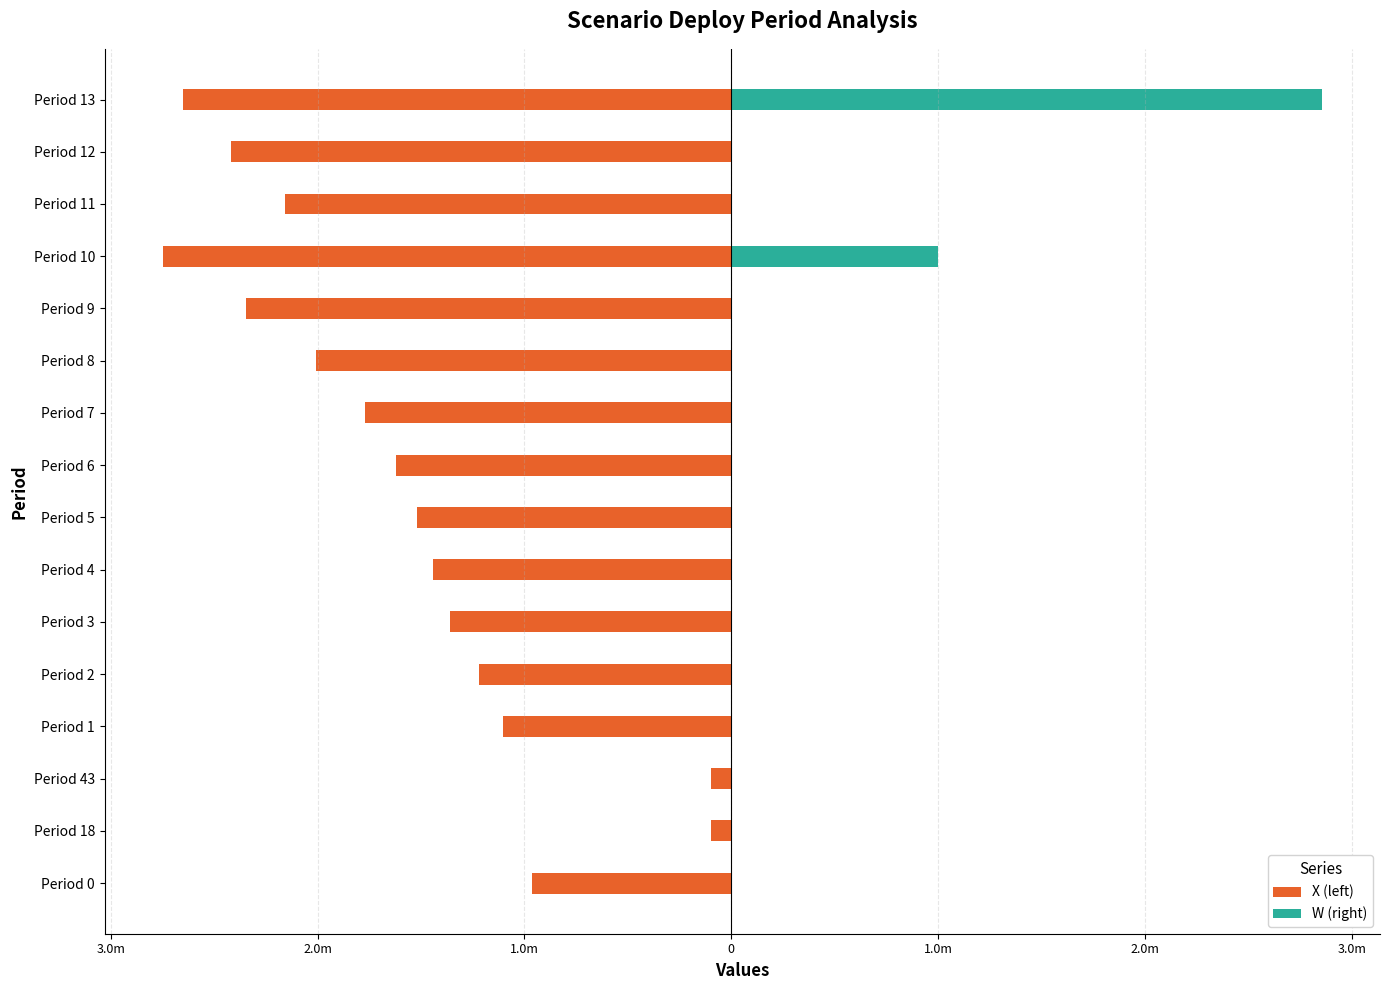

Is it true that W (right) equals -1922201 at Period 2?

False